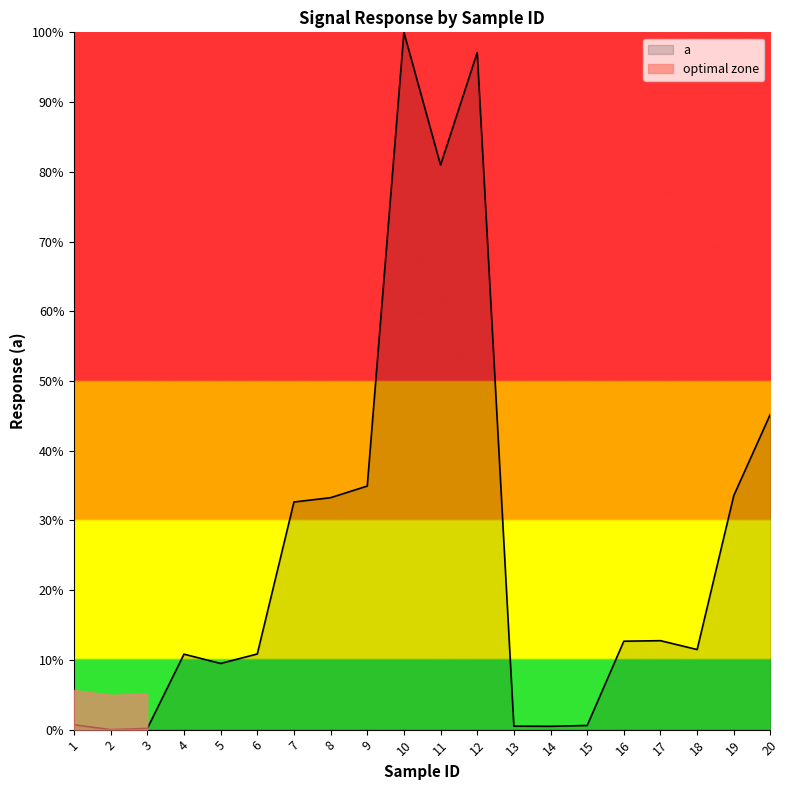

What is the value of the 11th point from the left?

81.0